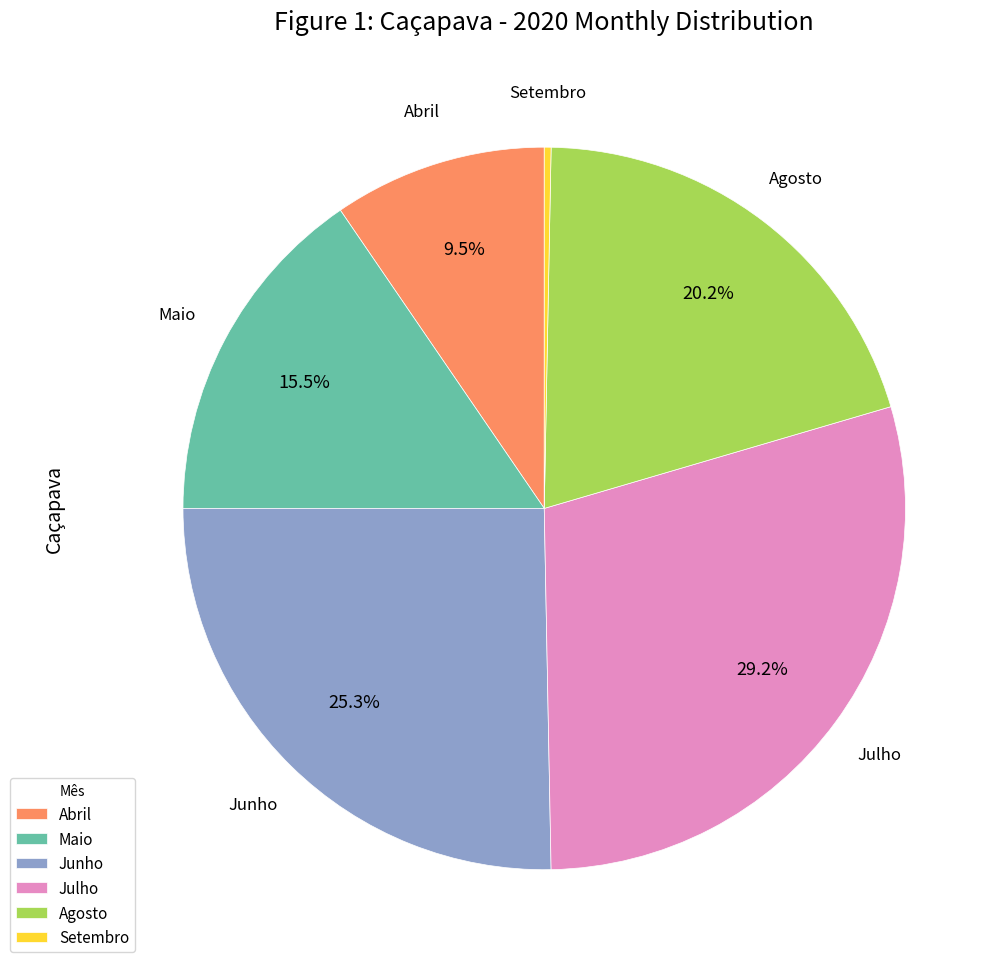

Is there any slice that represents more than half of the pie?

No